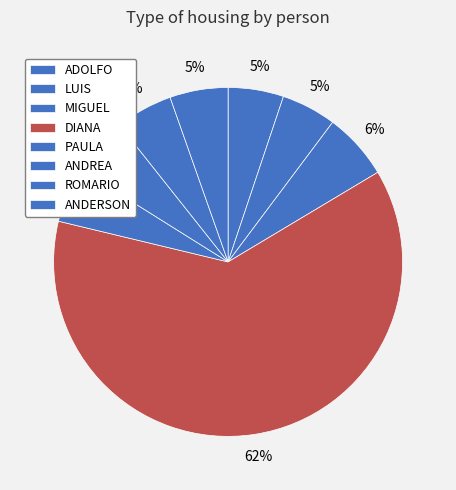

Which has a higher value, DIANA or ANDERSON?

DIANA